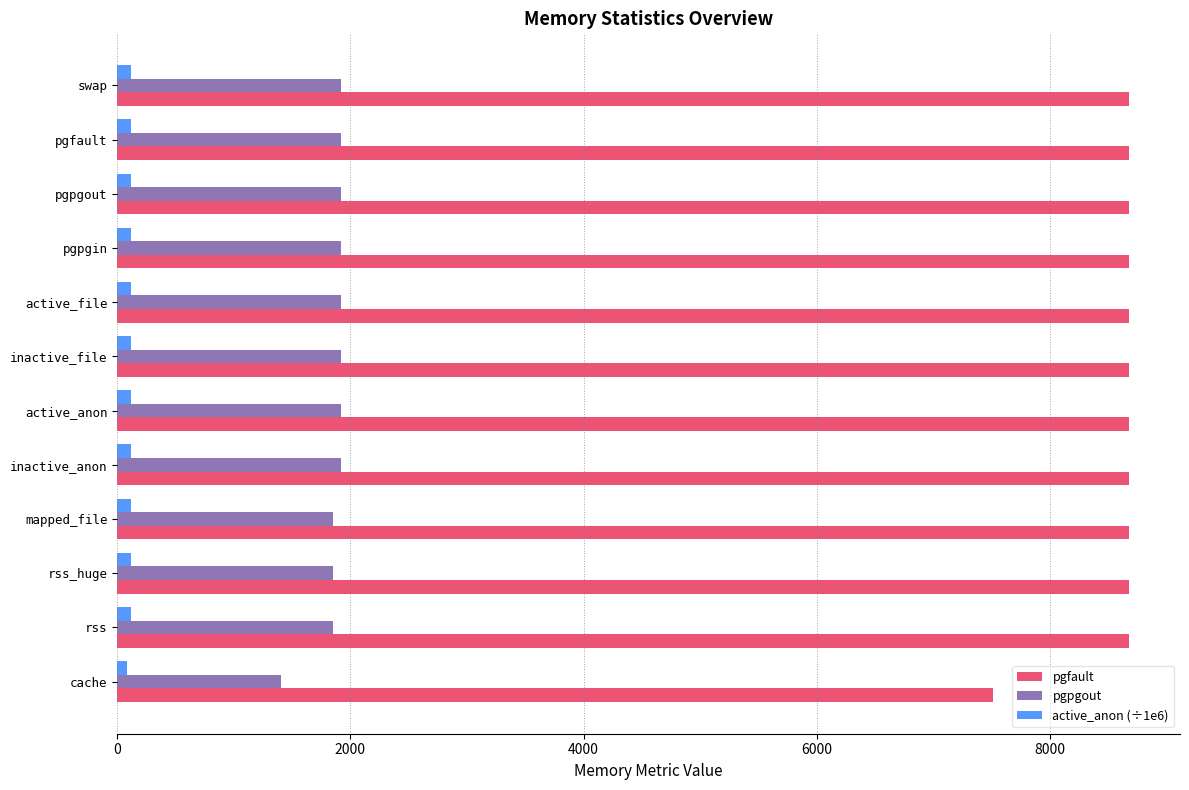

Rank the series by their maximum value, from highest to lowest.

pgfault, pgpgout, active_anon (÷1e6)